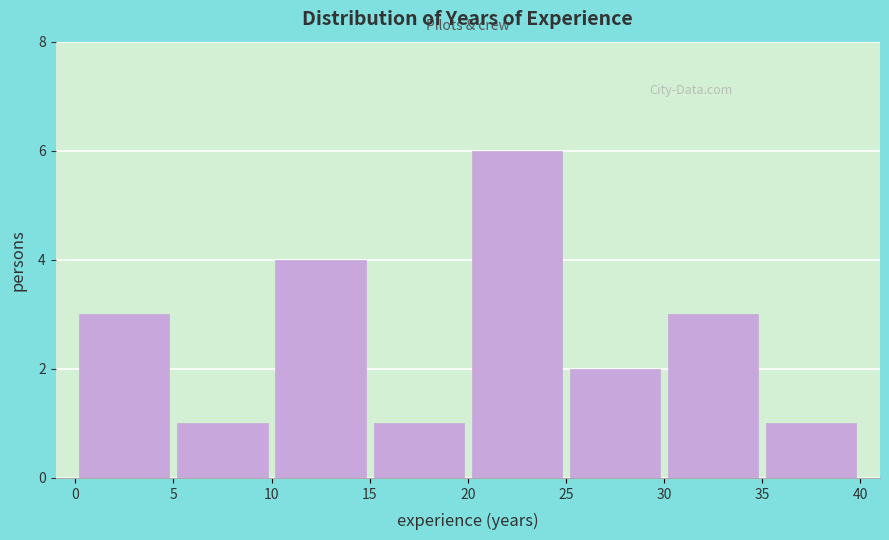

Over which range of the x-axis is the bar tallest?

20 to 25